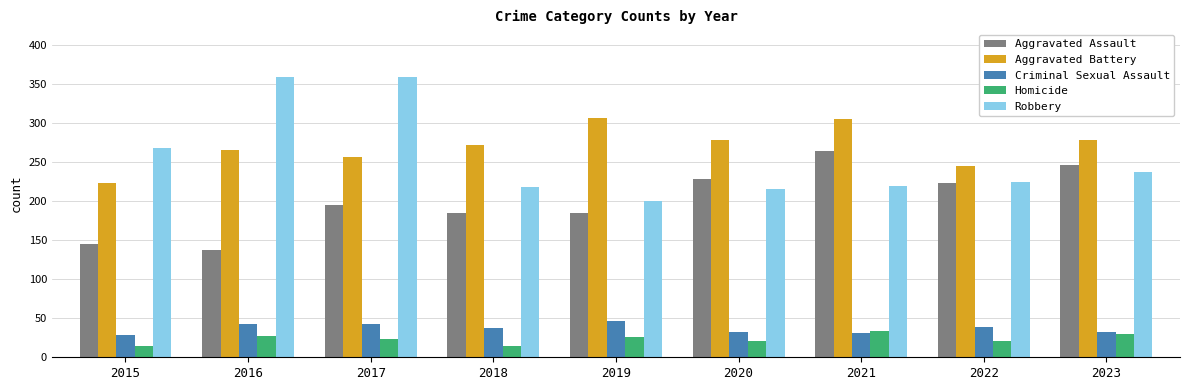

What are all the series names shown in the legend?

Aggravated Assault, Aggravated Battery, Criminal Sexual Assault, Homicide, Robbery